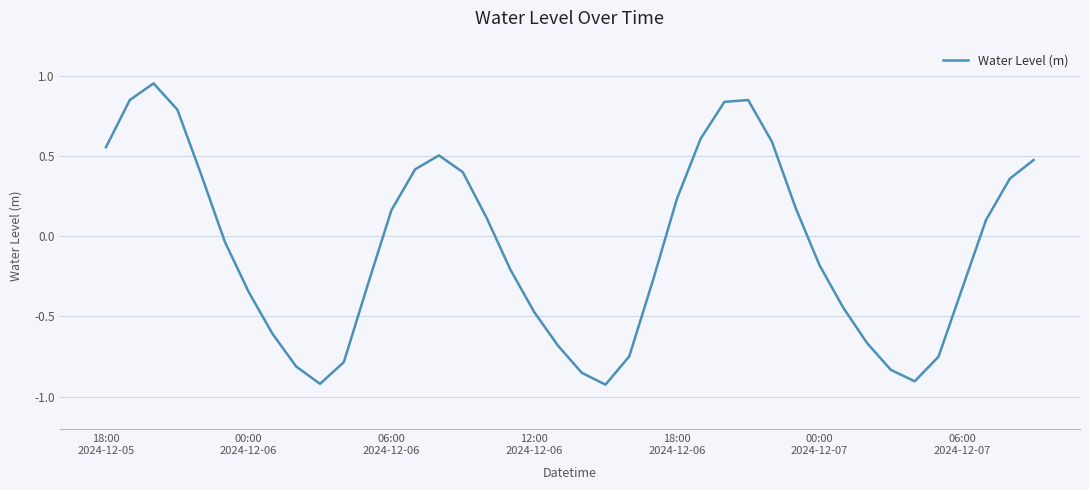

What is the difference between the maximum and minimum values?

1.9